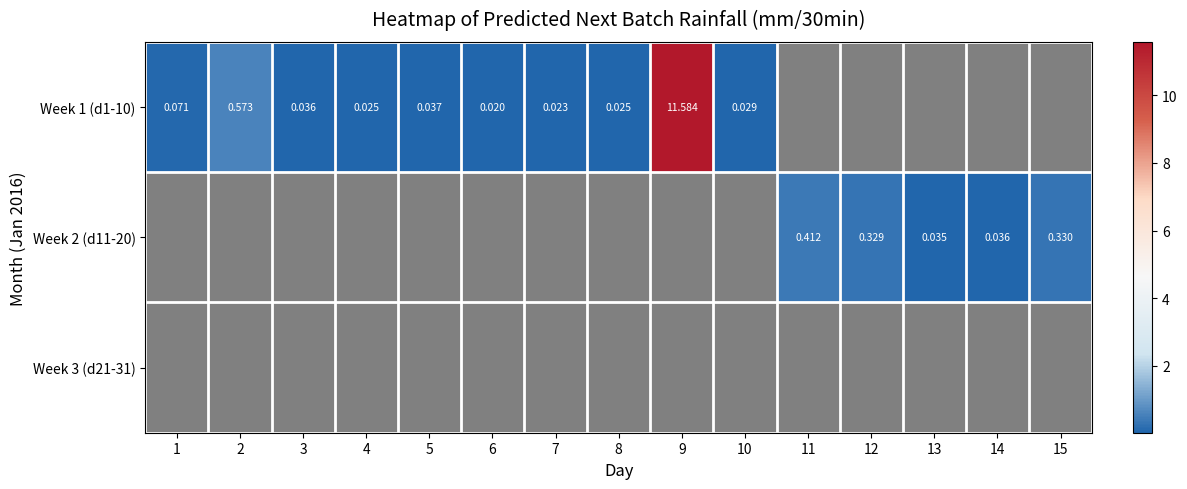

At how many categories does at least one series exceed 0?

15